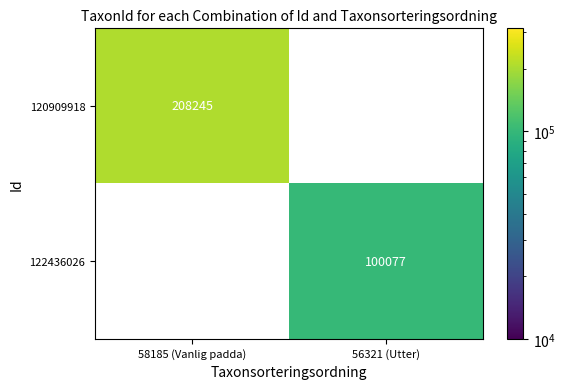

Which series has the widest spread of values?

120909918